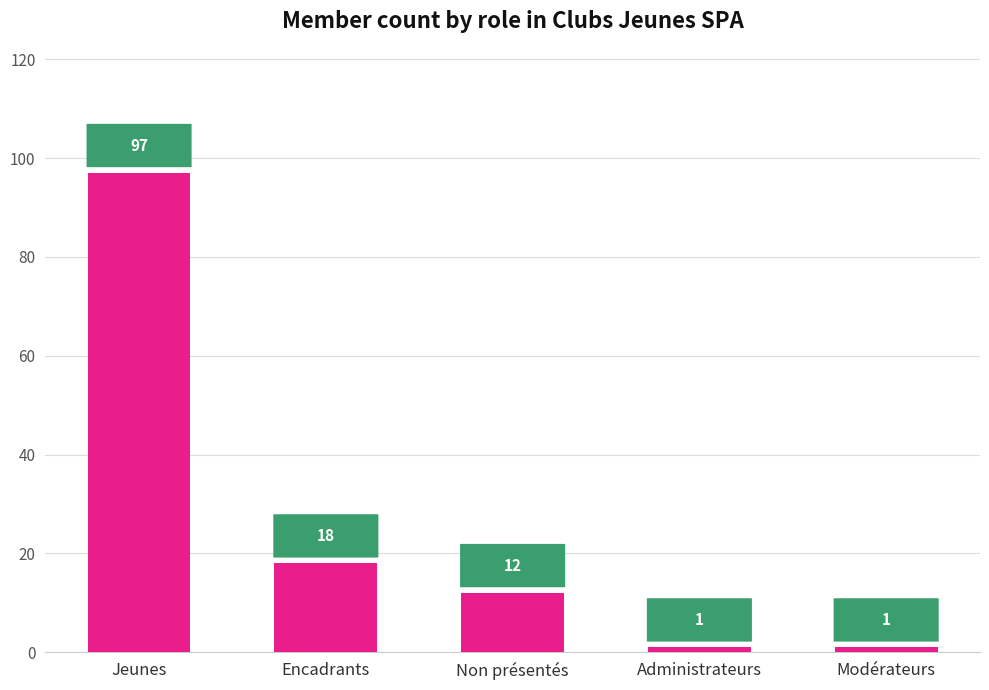

Reading left to right, transcribe all the data shown in this chart.

Jeunes=97	Encadrants=18	Non présentés=12	Administrateurs=1	Modérateurs=1